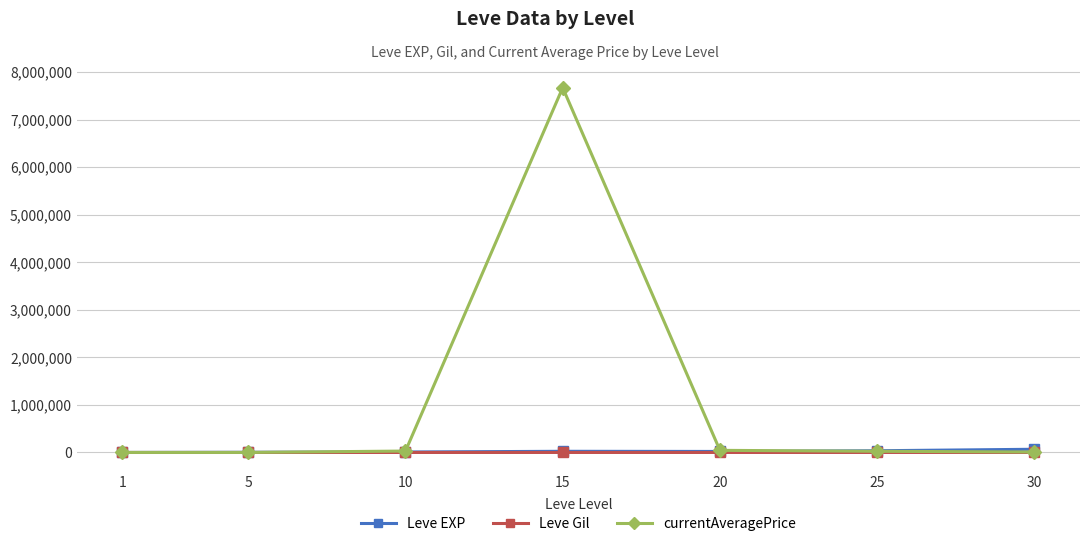

What is the greatest value displayed?

7671004